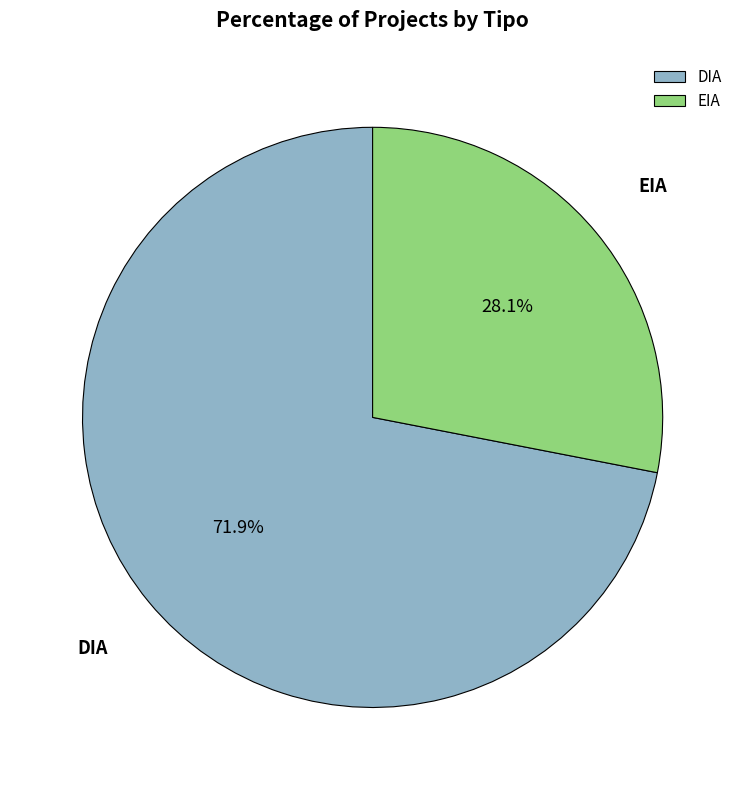

Is it true that EIA is 28% of the pie?

True